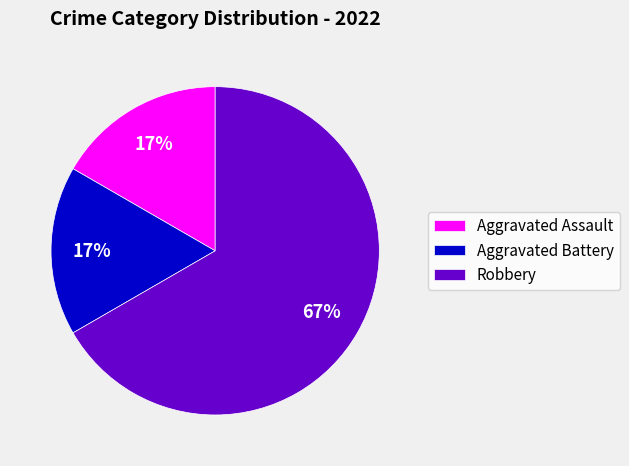

Which slice represents more than half of the pie?

Robbery